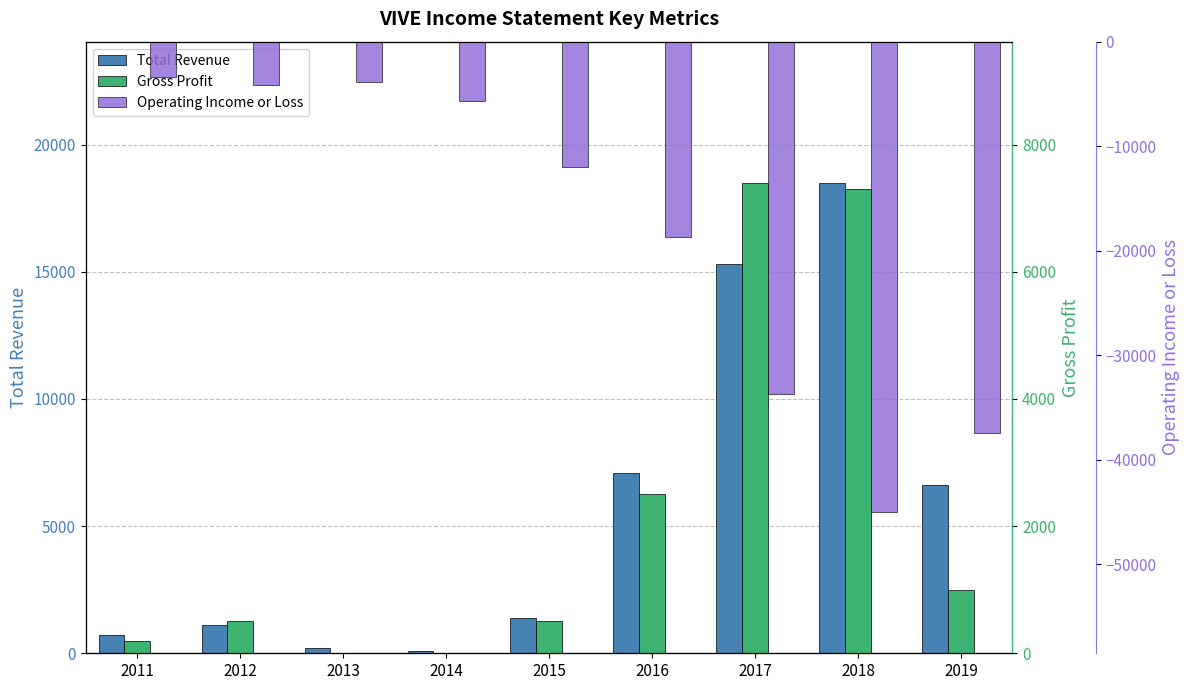

What is the maximum value for Total Revenue?

18500